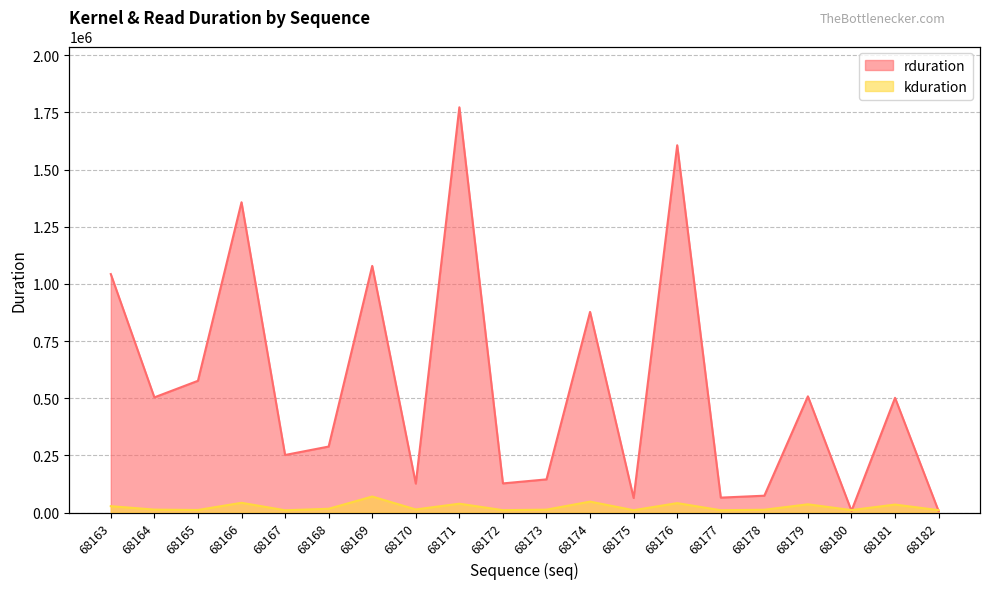

What is the difference between the kduration values at 68181 and 68179?

1140